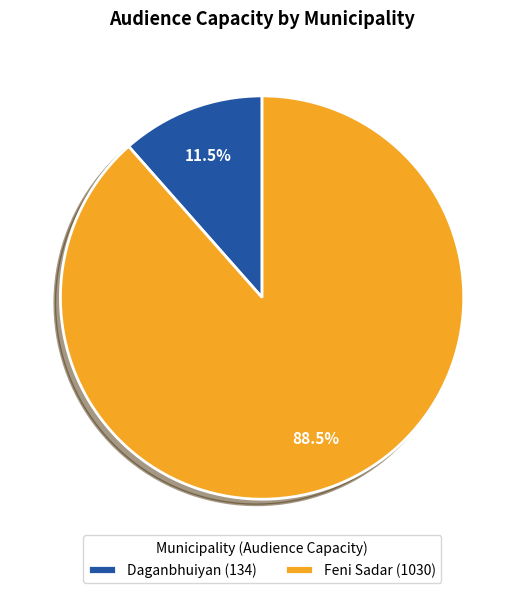

Rank the categories by value from highest to lowest.

Feni Sadar, Daganbhuiyan